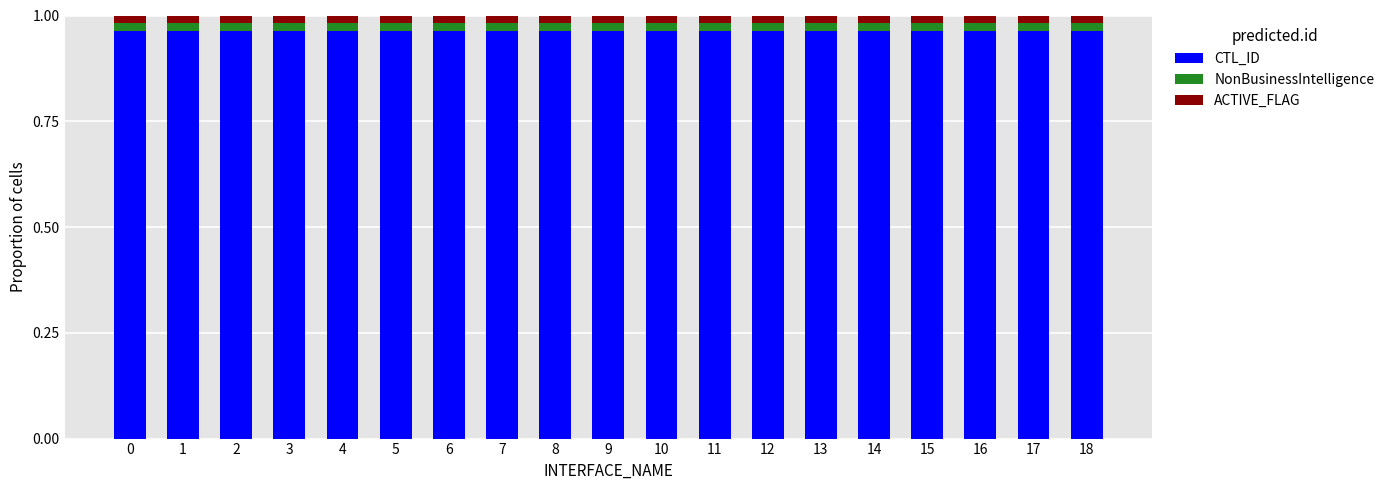

Does the chart contain any negative values?

No